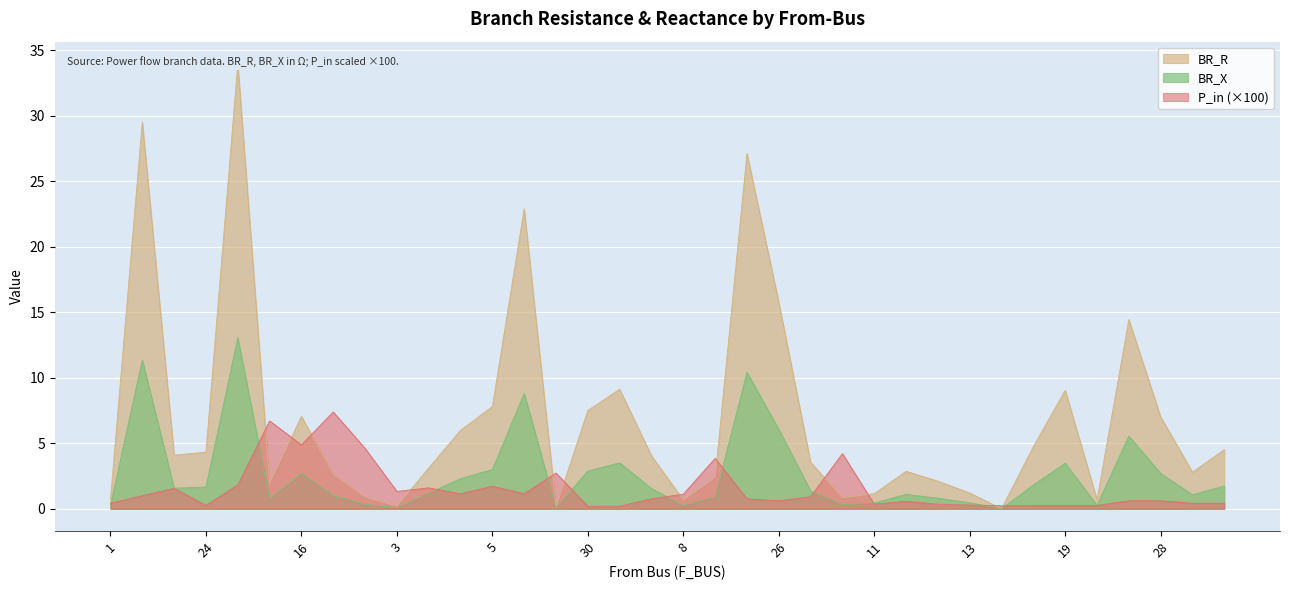

At which label does BR_X first exceed 1?

2